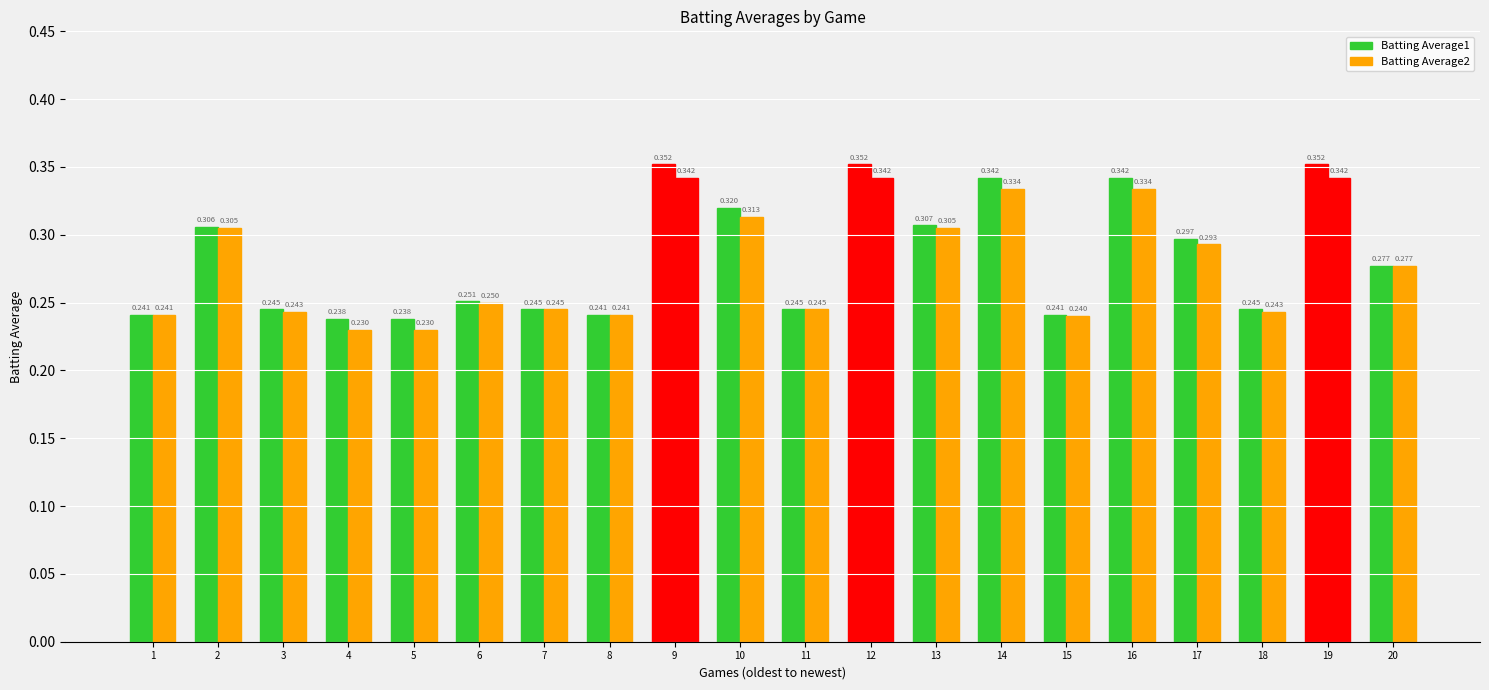

Count the number of data series in this chart.

2